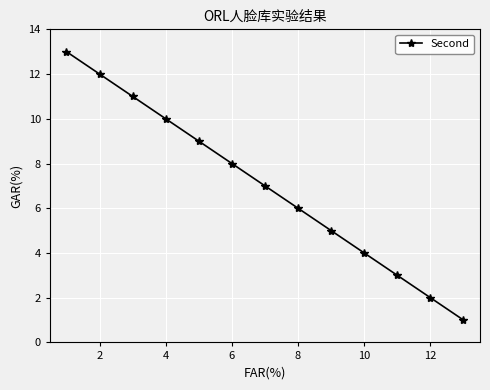

What is the greatest value displayed?

13